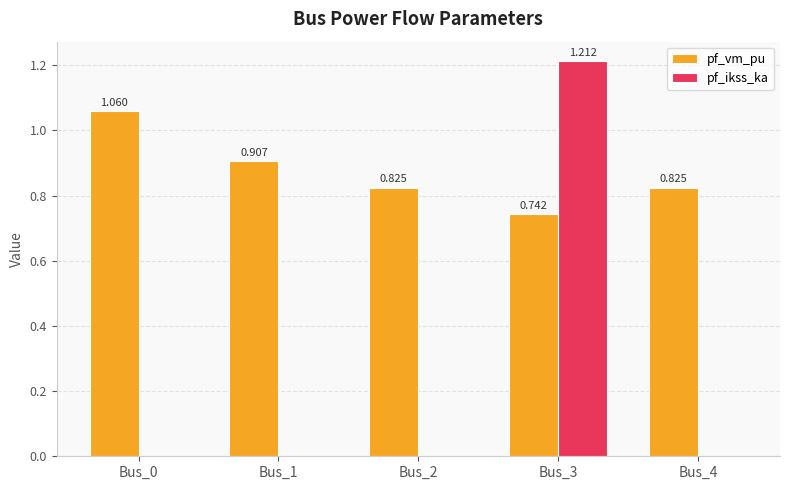

Between Bus_1 and Bus_4, which series saw the biggest shift?

pf_vm_pu